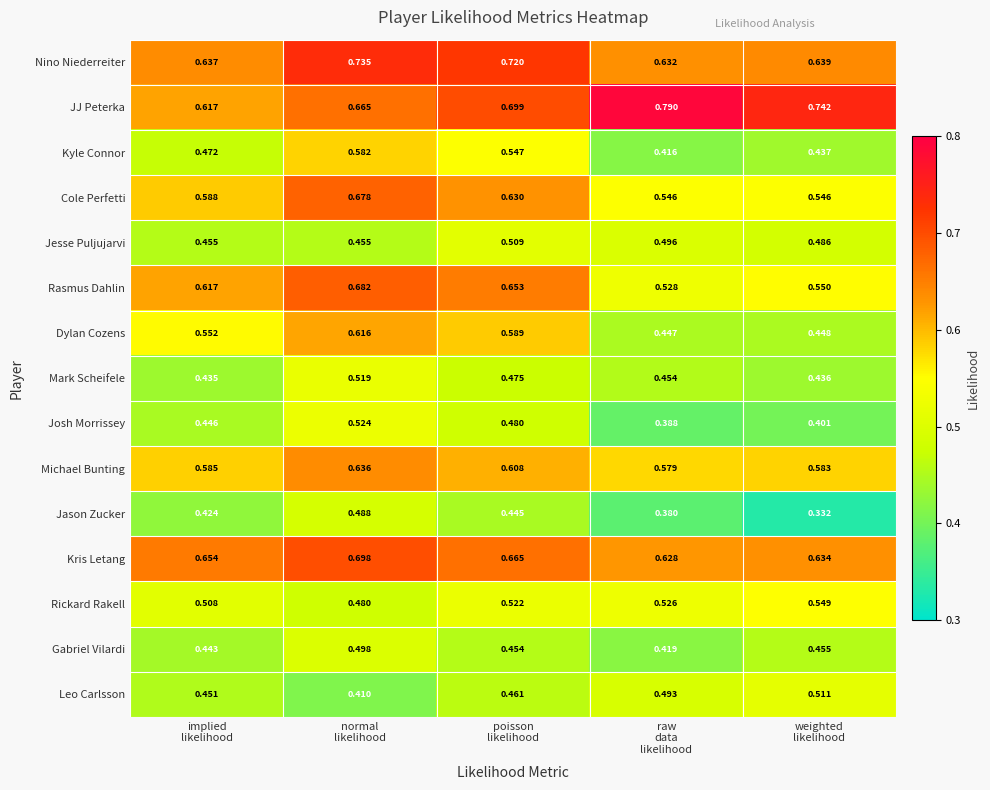

Rank the series by their maximum value, from highest to lowest.

JJ Peterka, Nino Niederreiter, Kris Letang, Rasmus Dahlin, Cole Perfetti, Michael Bunting, Dylan Cozens, Kyle Connor, Rickard Rakell, Josh Morrissey, Mark Scheifele, Leo Carlsson, Jesse Puljujarvi, Gabriel Vilardi, Jason Zucker